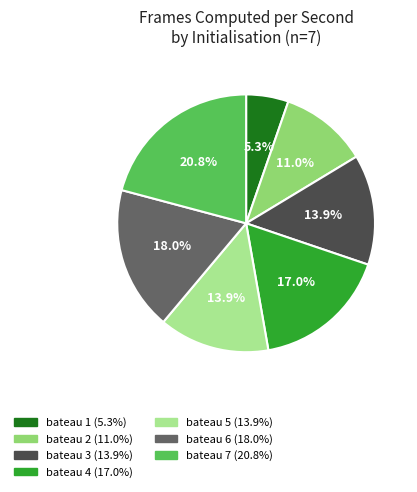

What is the smallest slice in the pie chart?

bateau 1